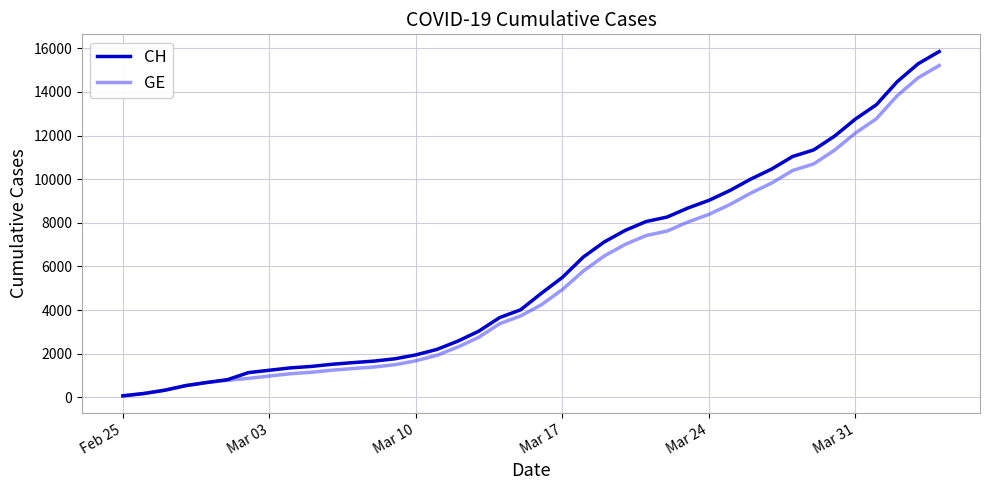

Which series has the widest spread of values?

CH